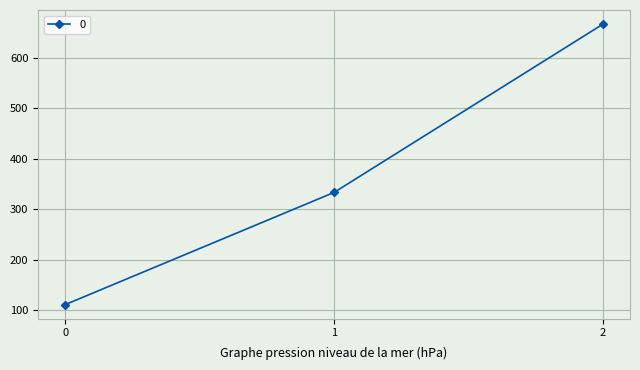

List the labels in order of value, smallest first.

0, 1, 2